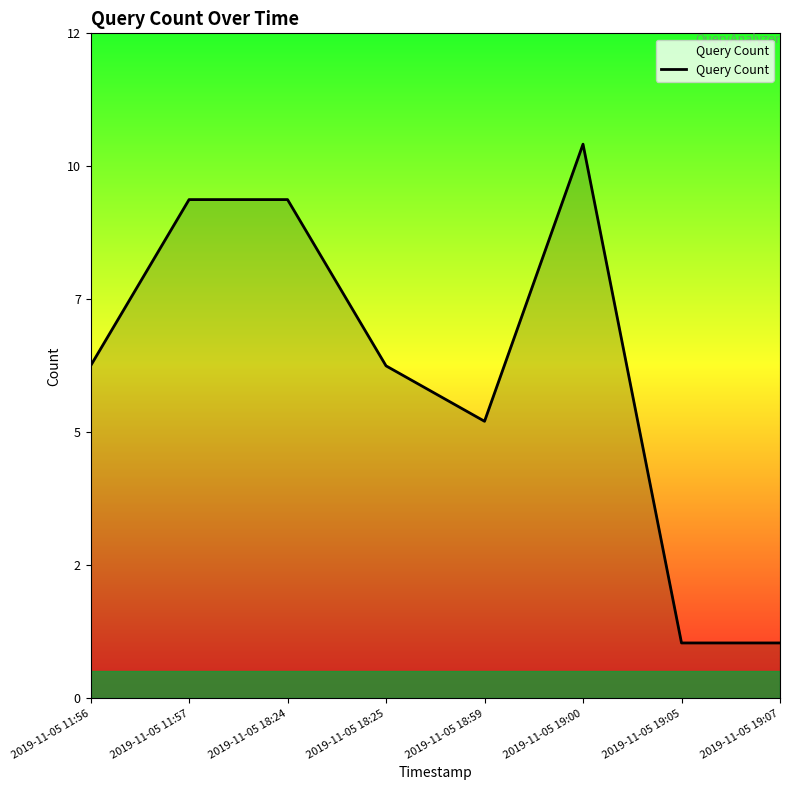

Does the chart have visible grid lines?

No